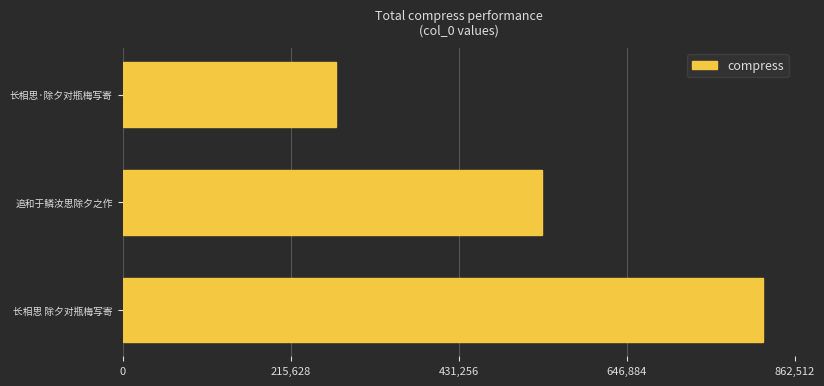

What is the maximum value shown in the chart?

821440